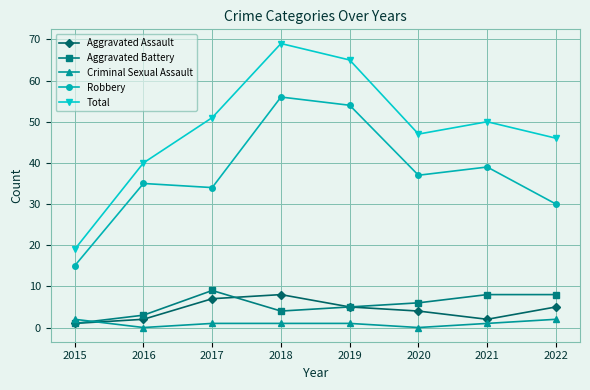

Where is Aggravated Assault nearest to the value 4?

2020